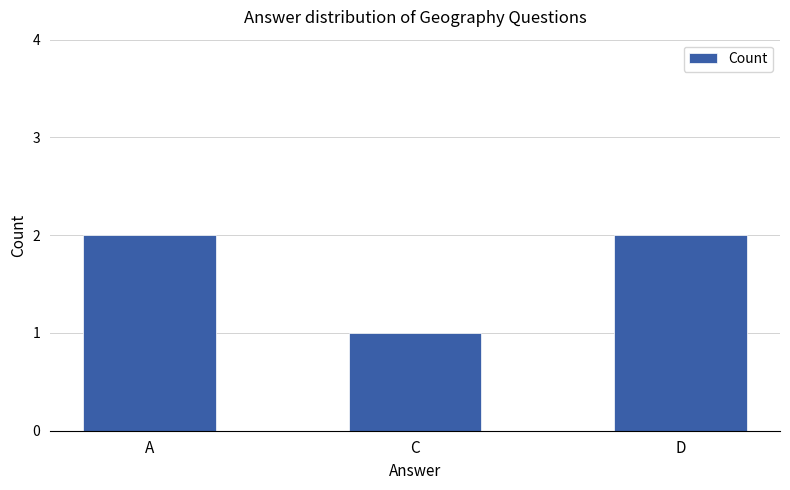

What is the value of the 3rd bar from the left?

2